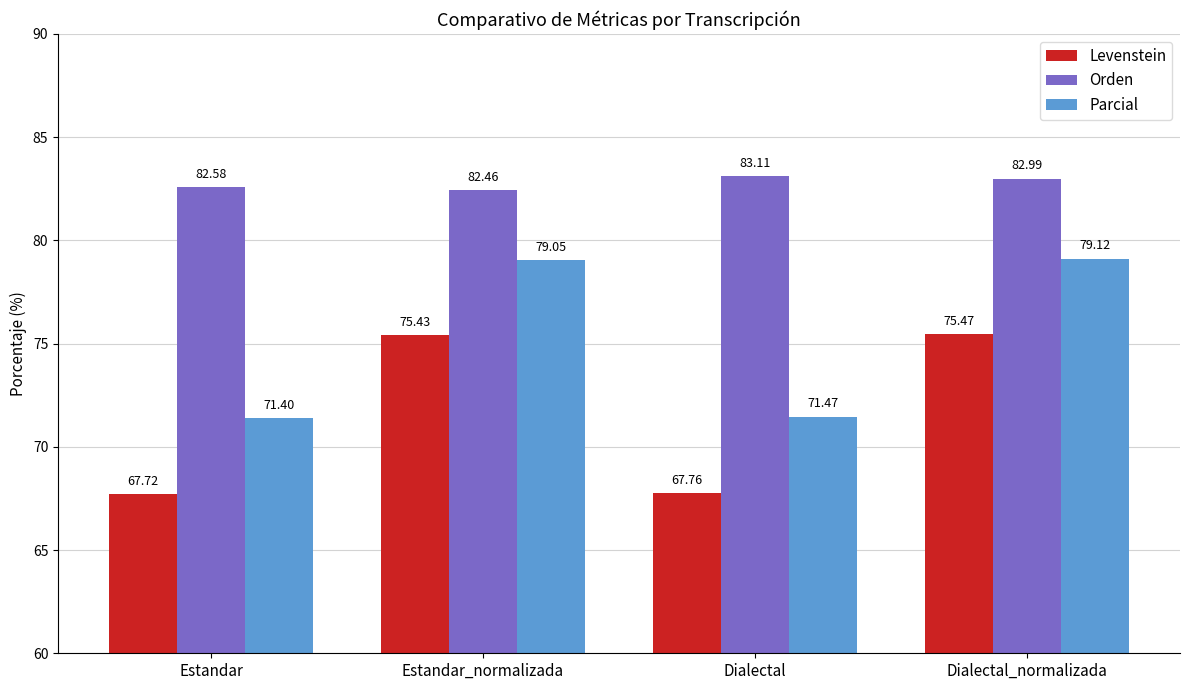

How many distinct data groups are displayed?

3